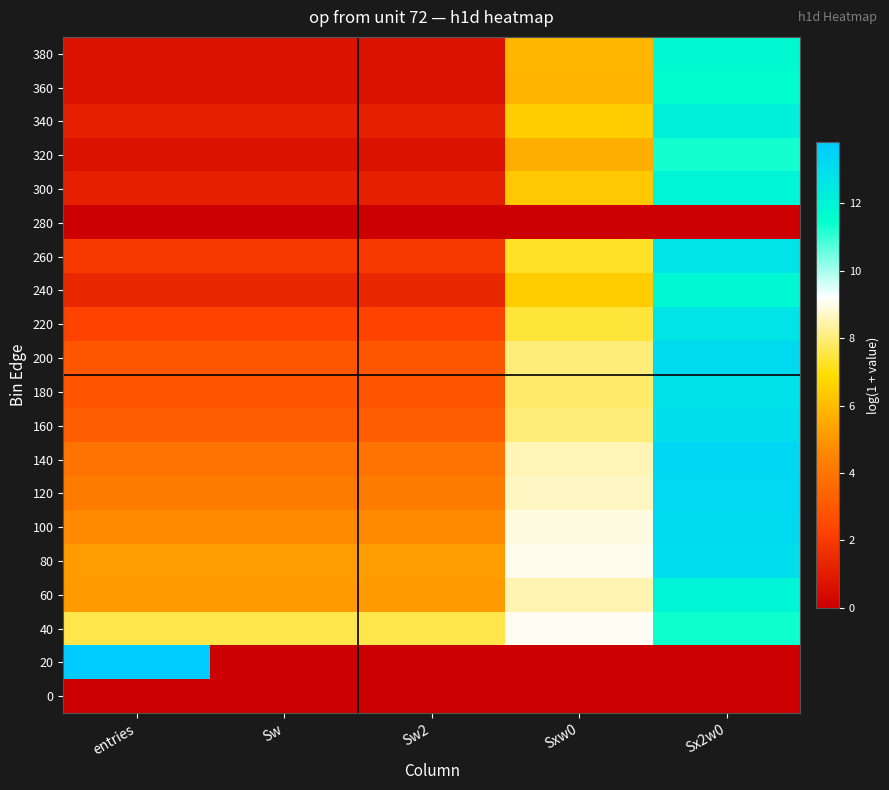

At how many categories does at least one series exceed 13?

2